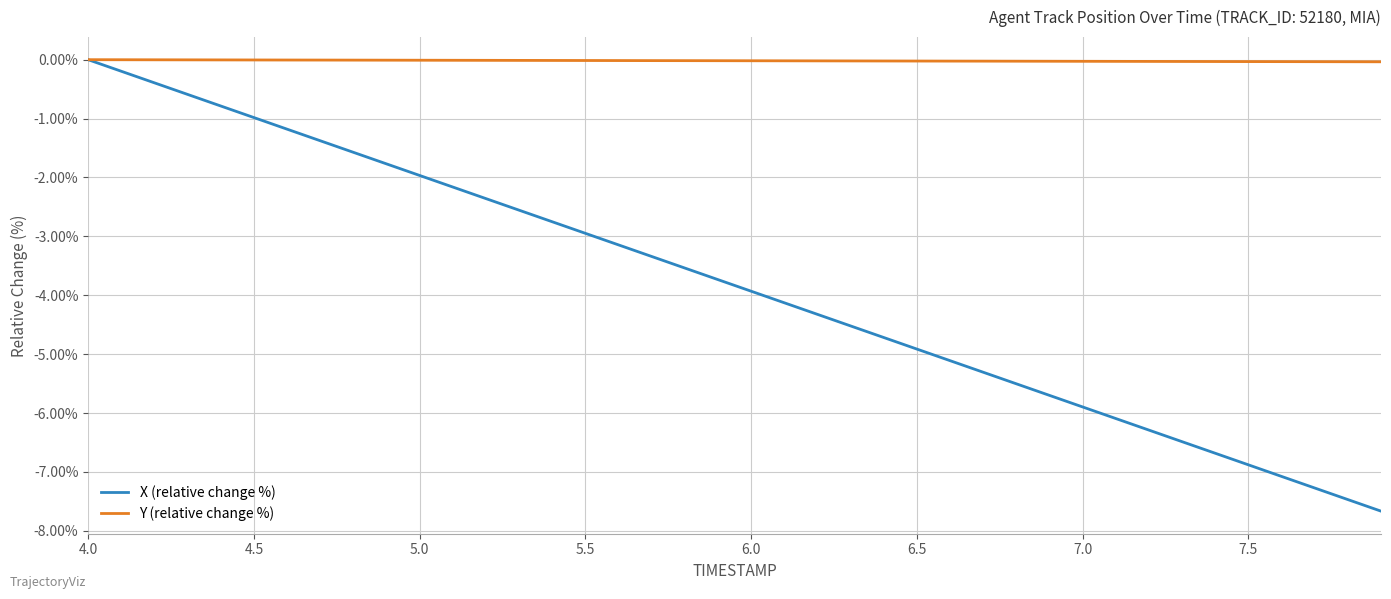

Which series has the largest range (max minus min)?

X (relative change %)